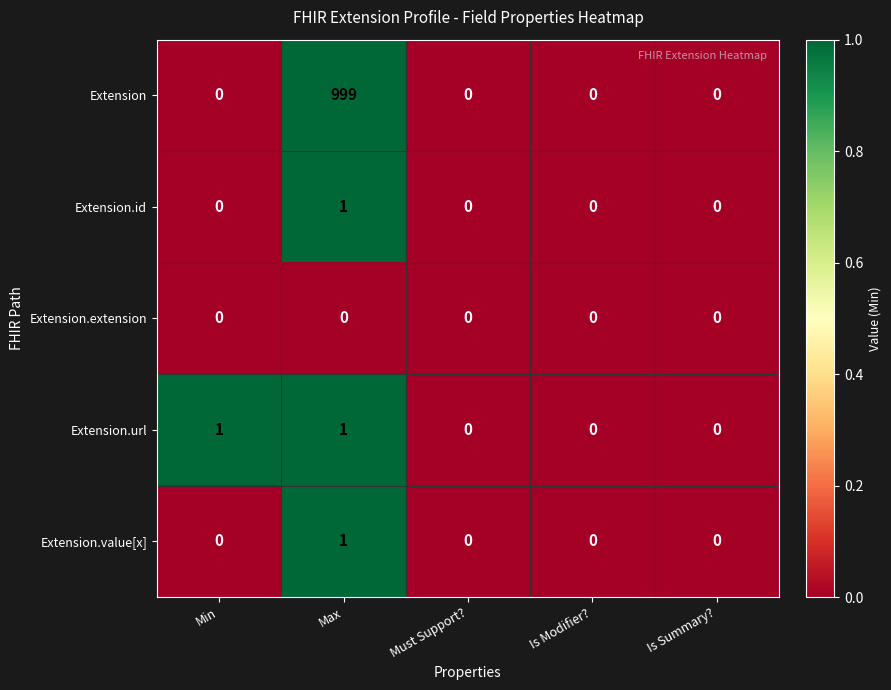

Which series has the widest spread of values?

Extension